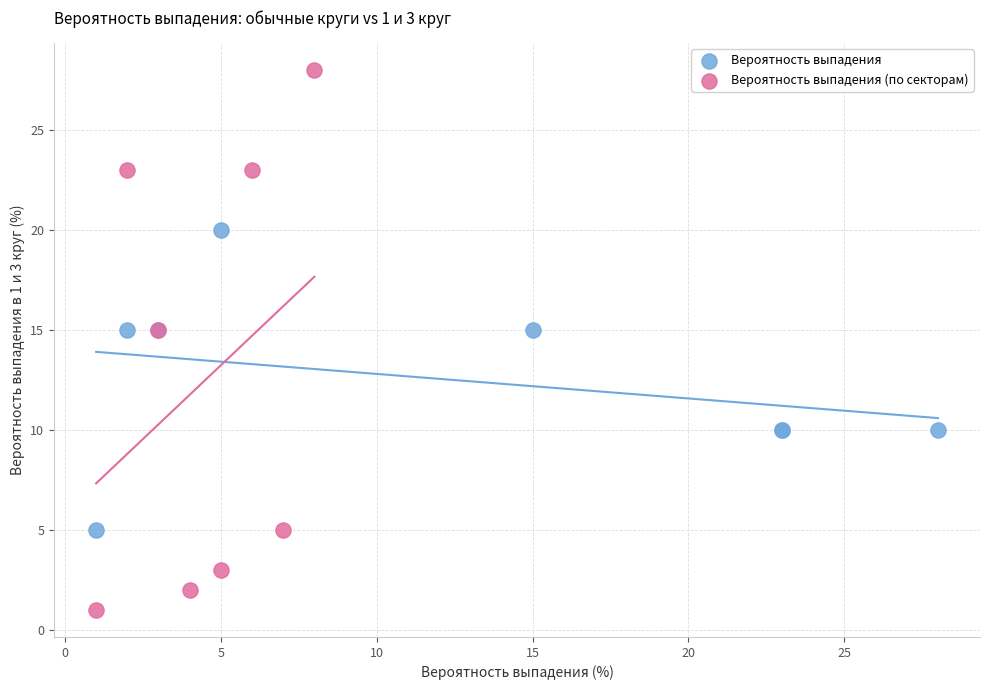

Which series reaches the maximum Y coordinate?

Вероятность выпадения (по секторам)